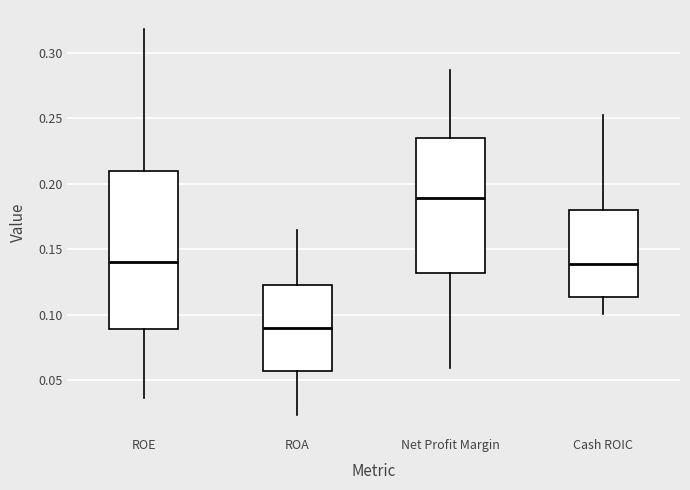

Where does the median line of the box for ROA sit on the y-axis? The values are not printed on the chart, so give them approximately, as read against the axis.

0.090